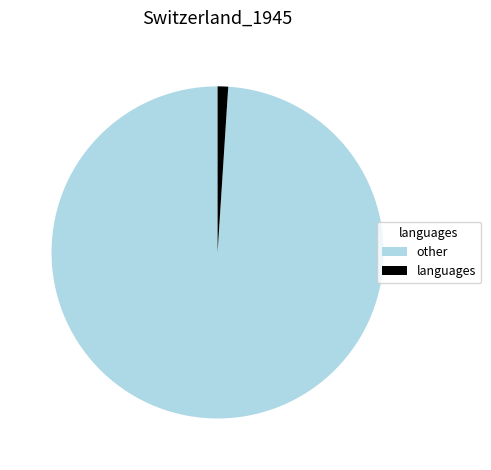

Which category accounts for the majority?

other